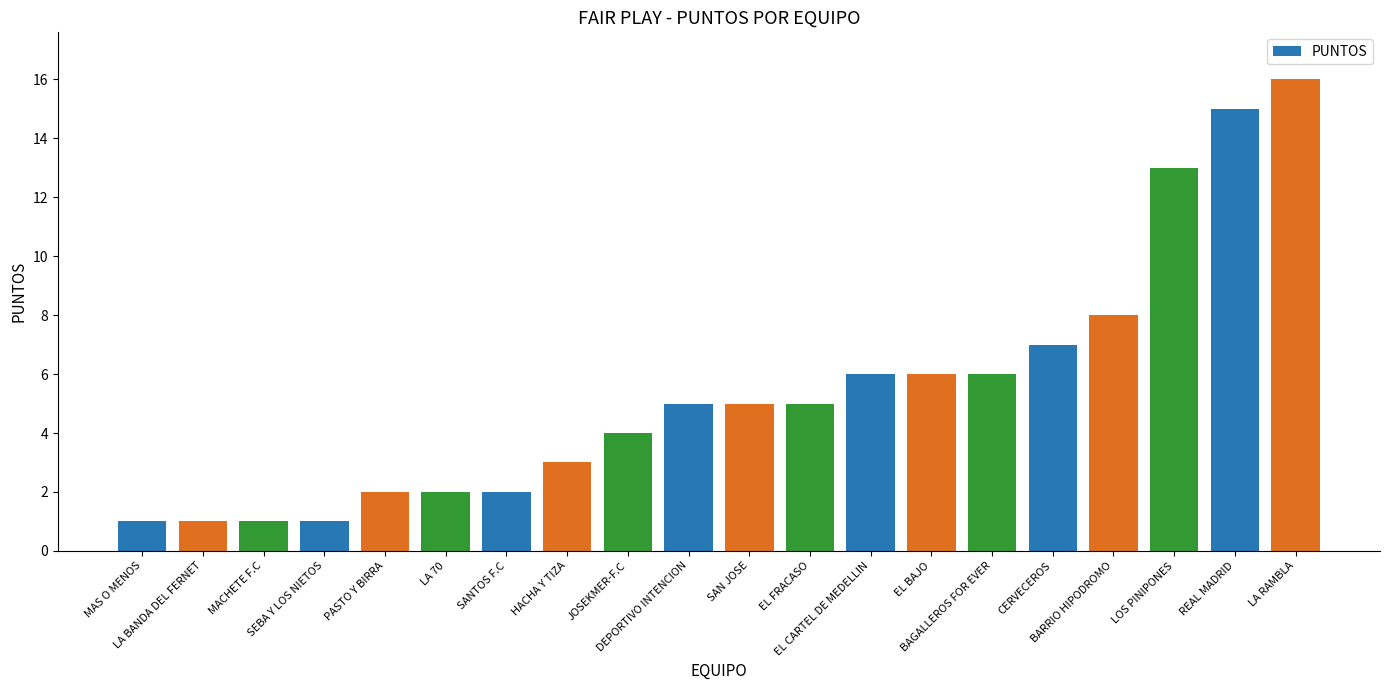

What is the greatest value displayed?

16